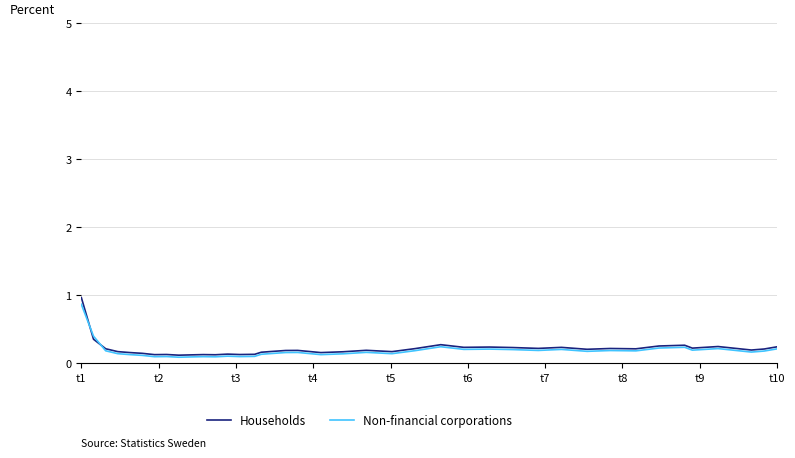

Which series has the widest spread of values?

Households